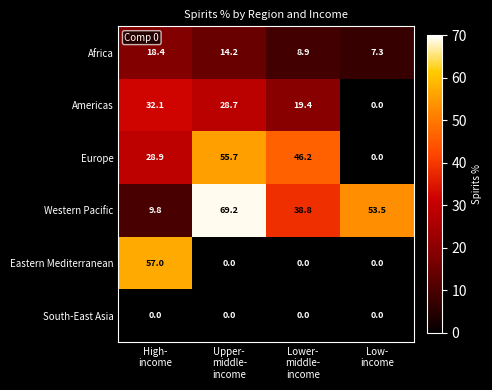

What is the greatest value displayed?

69.2